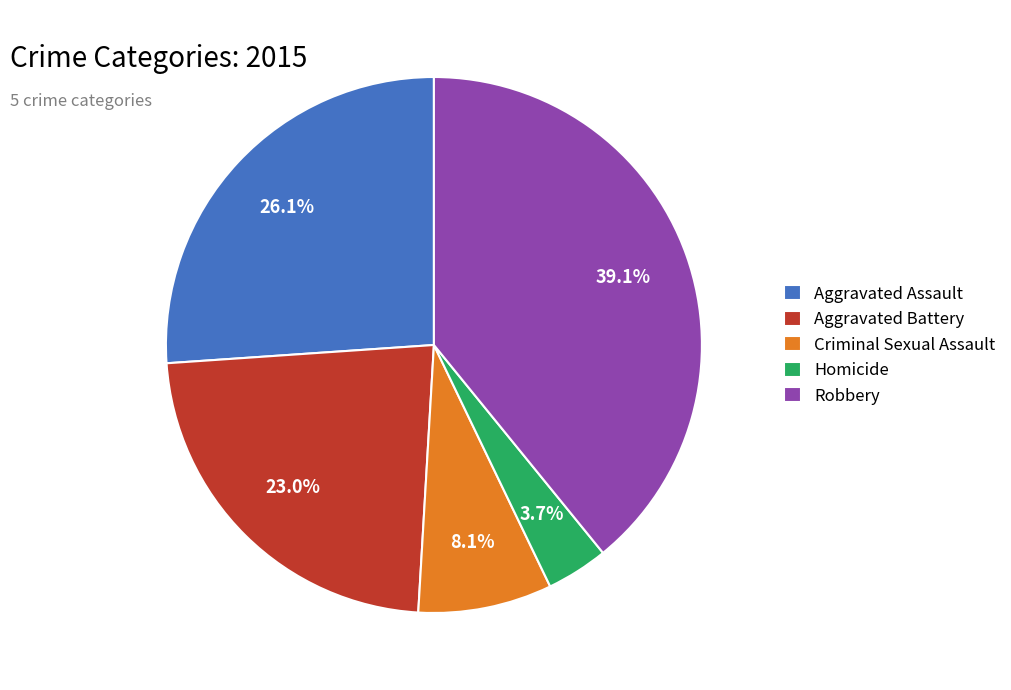

True or false: Criminal Sexual Assault accounts for 20% of the total.

False